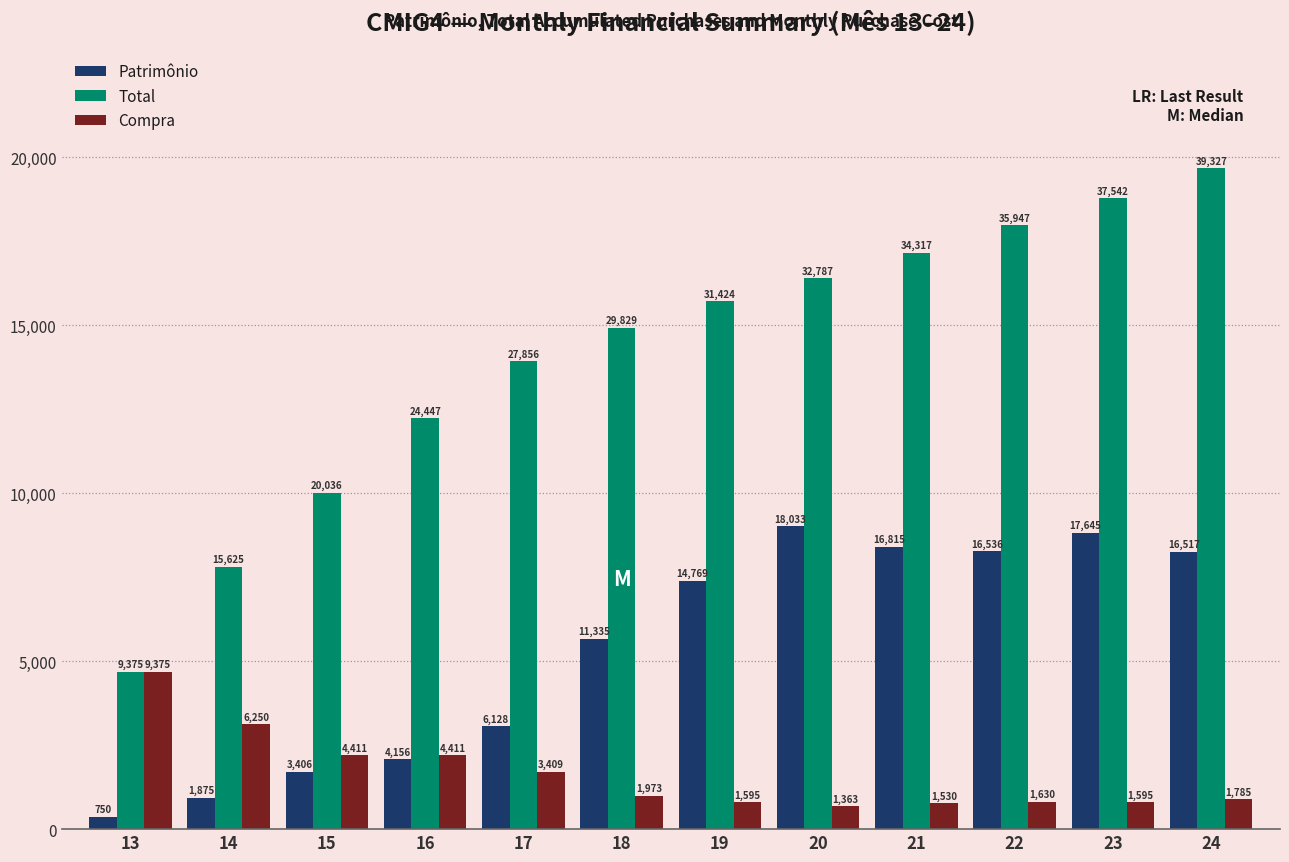

Are the bars horizontal?

No